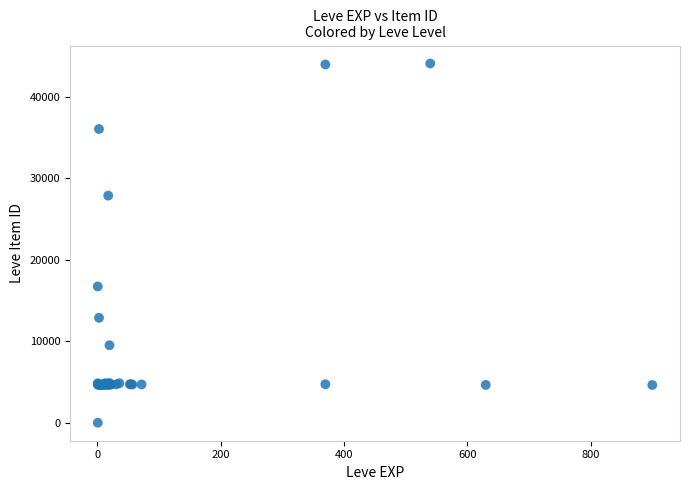

What Y value in the scatter plot is closest to 22050?

16734